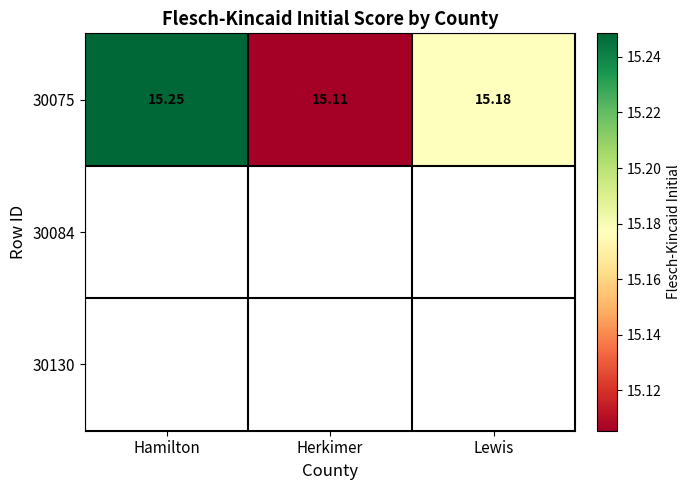

Which series has the largest range (max minus min)?

30075